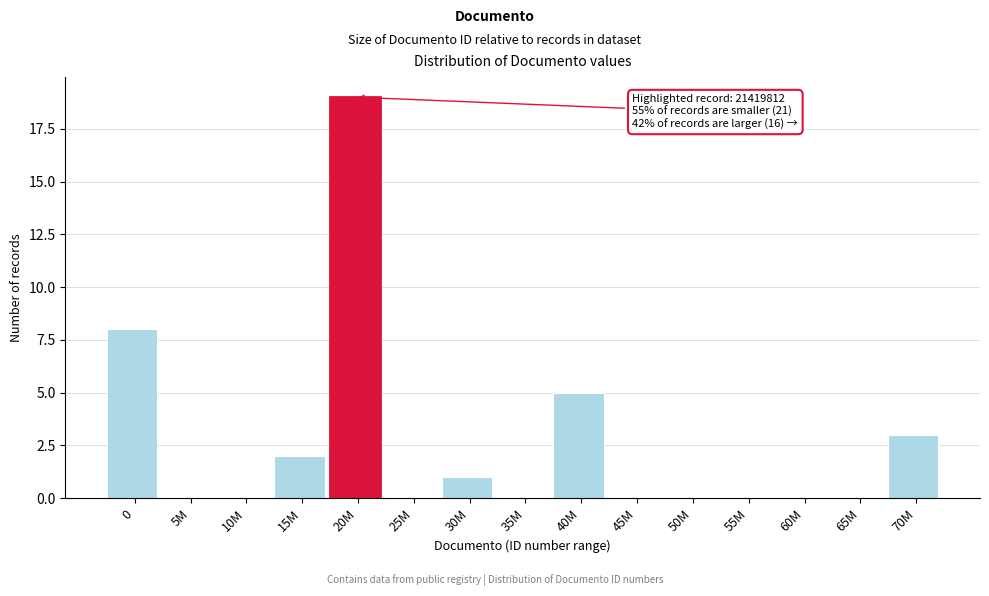

Reading left to right, list all the values displayed in this chart.

0=8	5M=0	10M=0	15M=2	20M=19	25M=0	30M=1	35M=0	40M=5	45M=0	50M=0	55M=0	60M=0	65M=0	70M=3